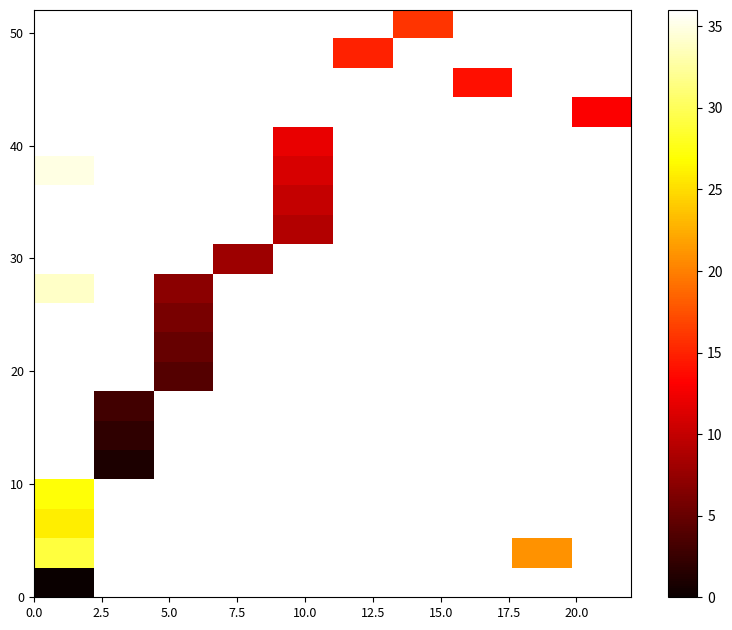

What is the maximum value shown in the chart?

36.0